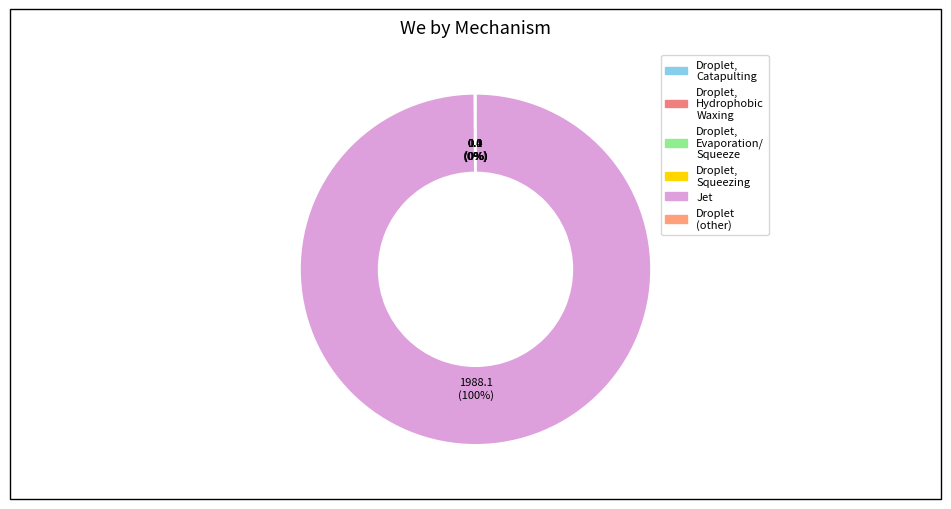

Is there a majority slice in this chart?

Yes